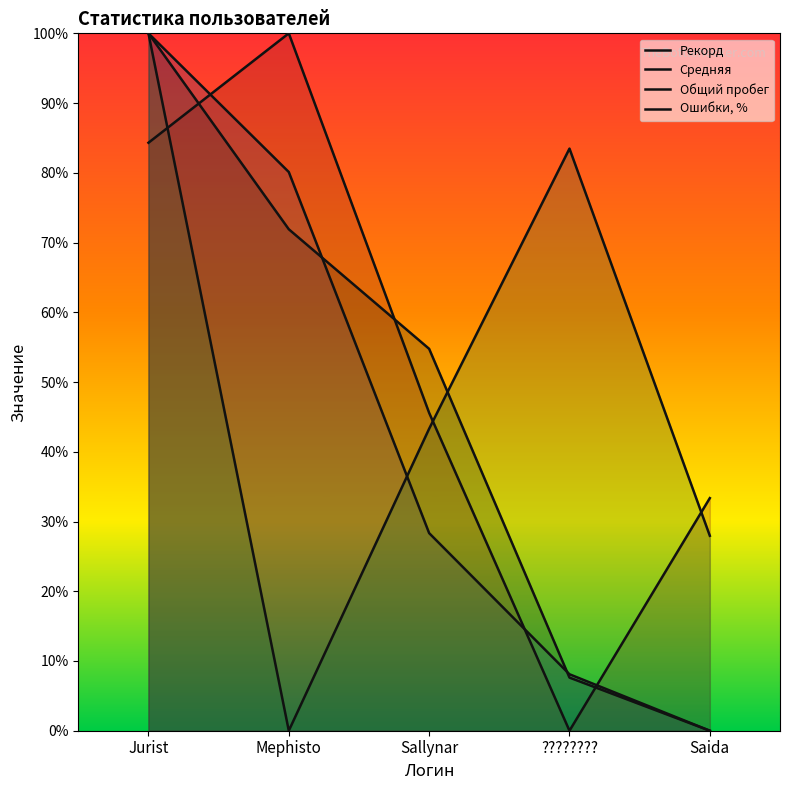

What is the label of the 3rd point from the right?

Sallynar